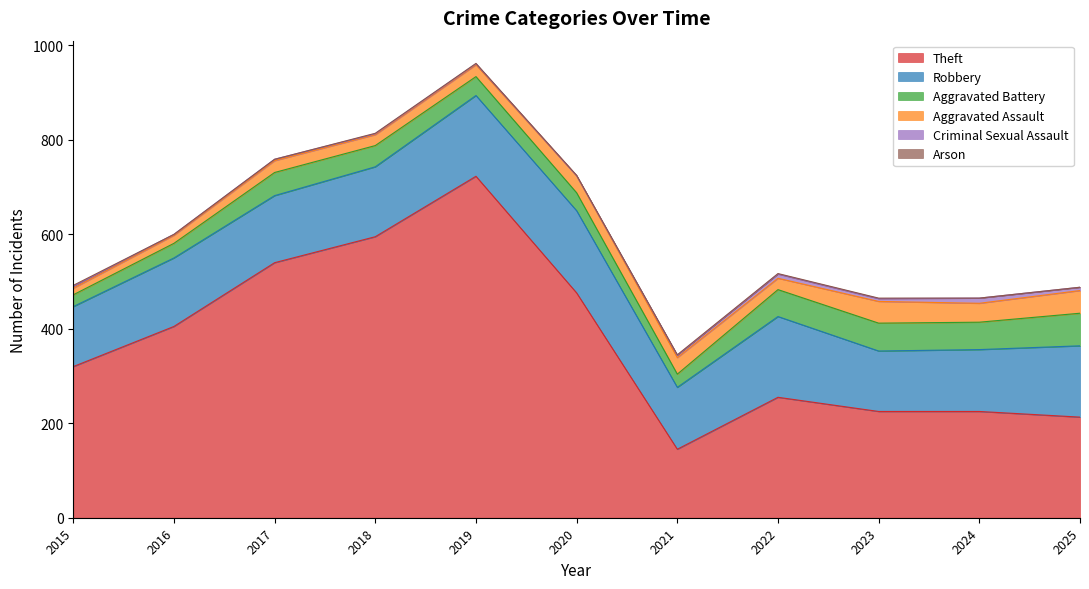

Which series has the widest spread of values?

Theft